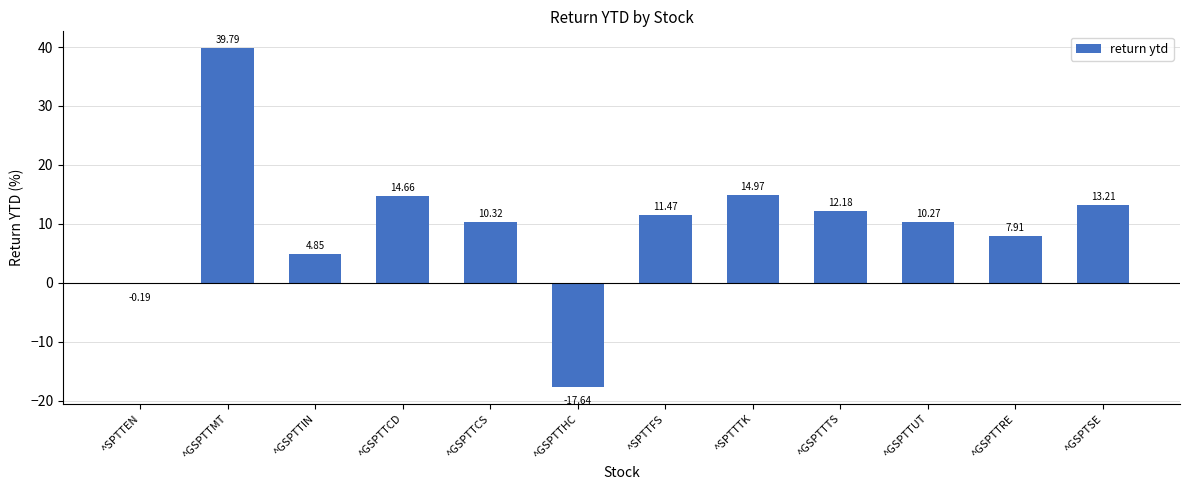

Where is the data nearest to the value 11?

^SPTTFS